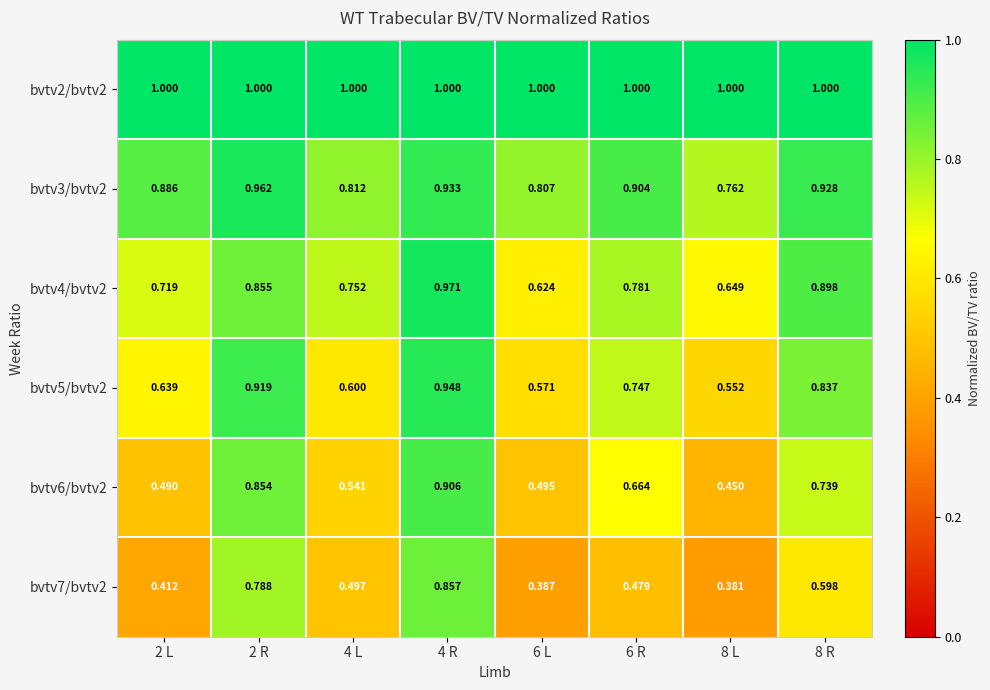

Is the value of bvtv4/bvtv2 at 4 R greater than the value of bvtv6/bvtv2 at 2 R?

Yes